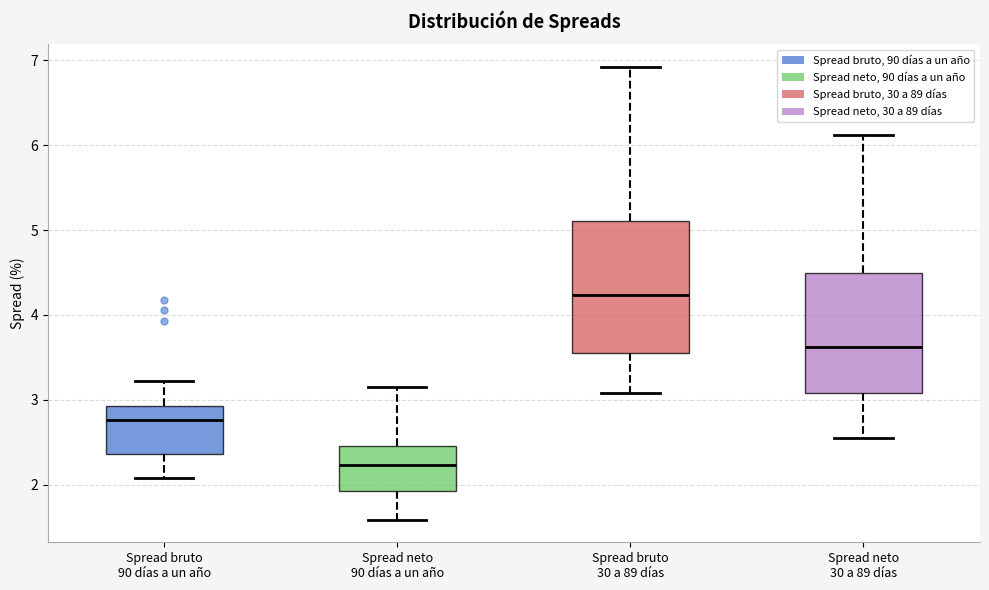

Reading left to right, read every box against the y-axis: the position of its median line, the range the box covers, and the ends of its whiskers. The values are not printed on the chart, so give them approximately, as read against the axis.

Spread bruto 90 días a un año: median 2.8, box 2.4 to 2.9, whiskers 2.1 to 3.2
Spread neto 90 días a un año: median 2.2, box 1.9 to 2.5, whiskers 1.6 to 3.2
Spread bruto 30 a 89 días: median 4.2, box 3.6 to 5.1, whiskers 3.1 to 6.9
Spread neto 30 a 89 días: median 3.6, box 3.1 to 4.5, whiskers 2.6 to 6.1